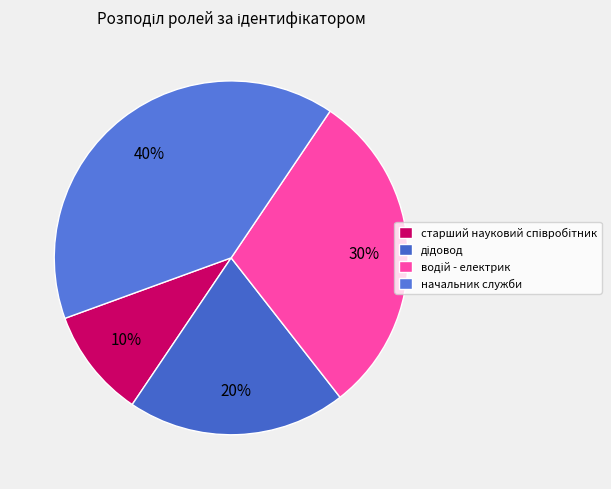

To the nearest percent, what portion does начальник служби represent?

40%